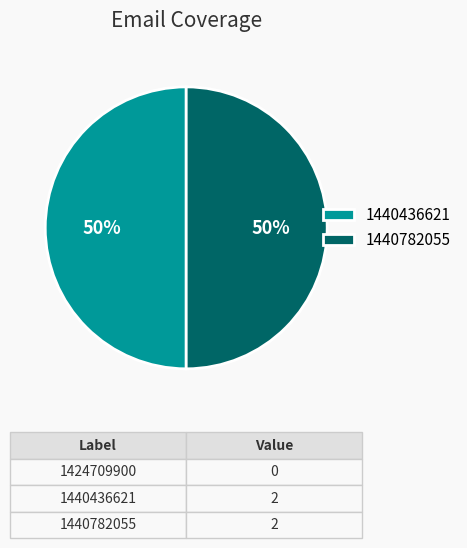

How many slices are in this pie chart?

2